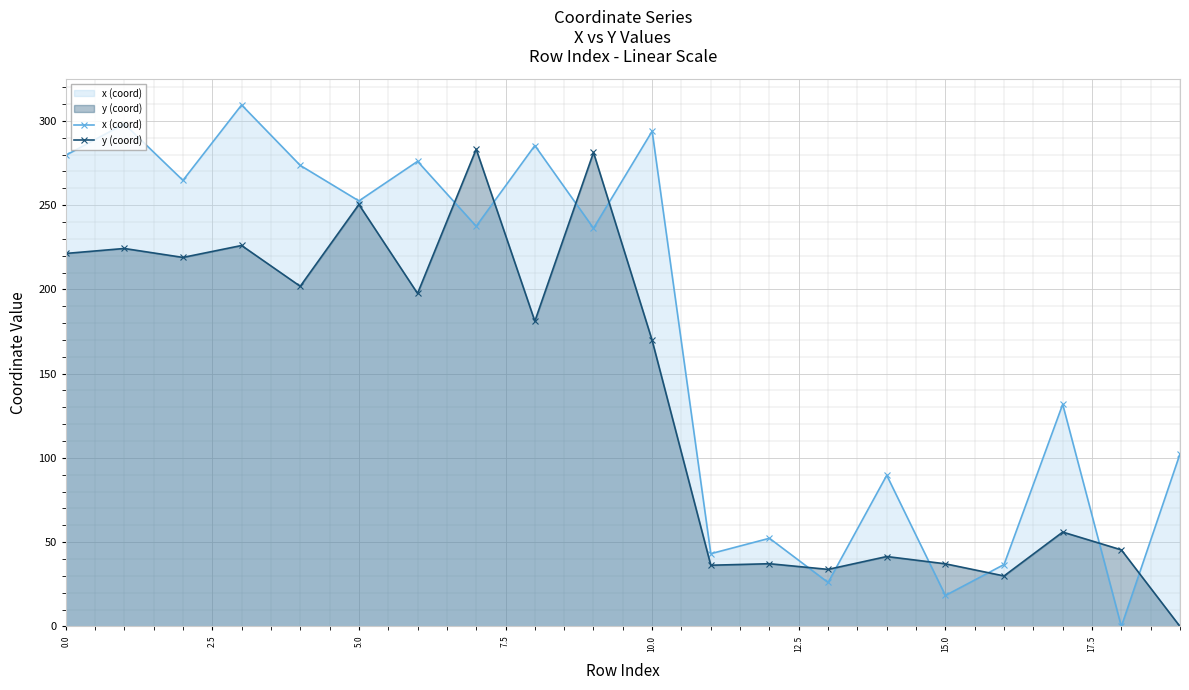

At which label is y (coord) closest to 141?

10.0